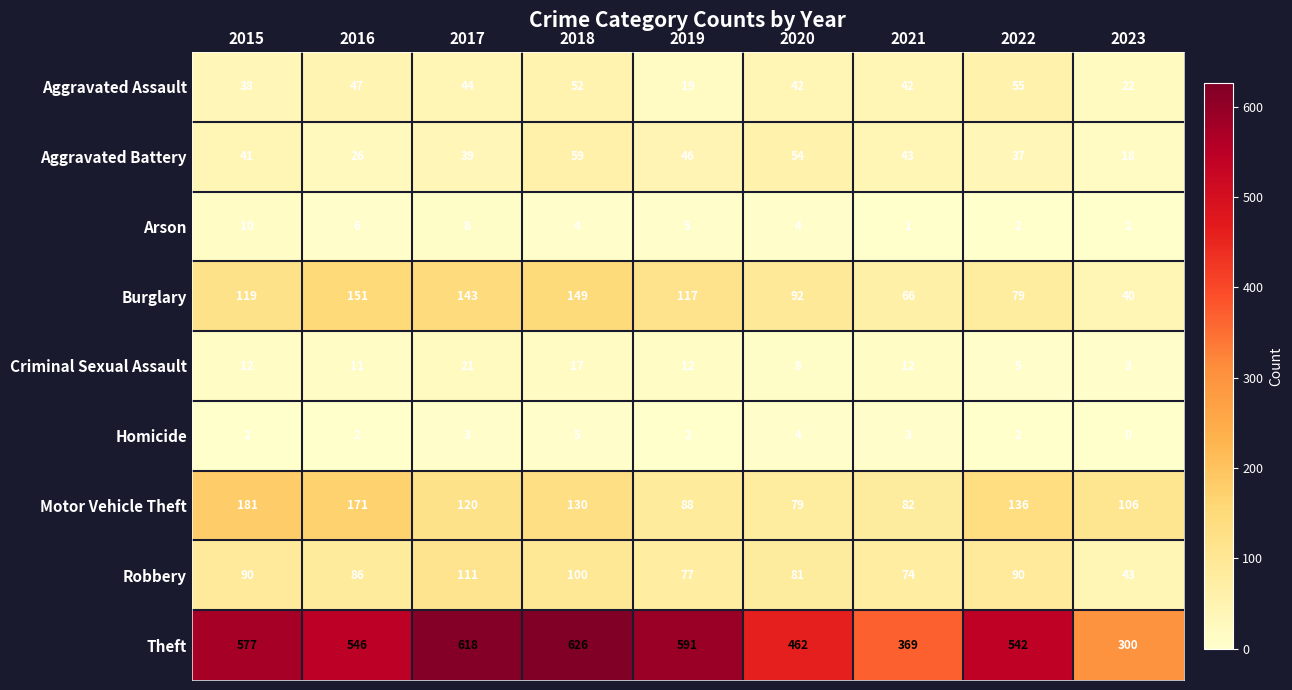

What is the difference between the maximum and second lowest values in the Arson series?

8